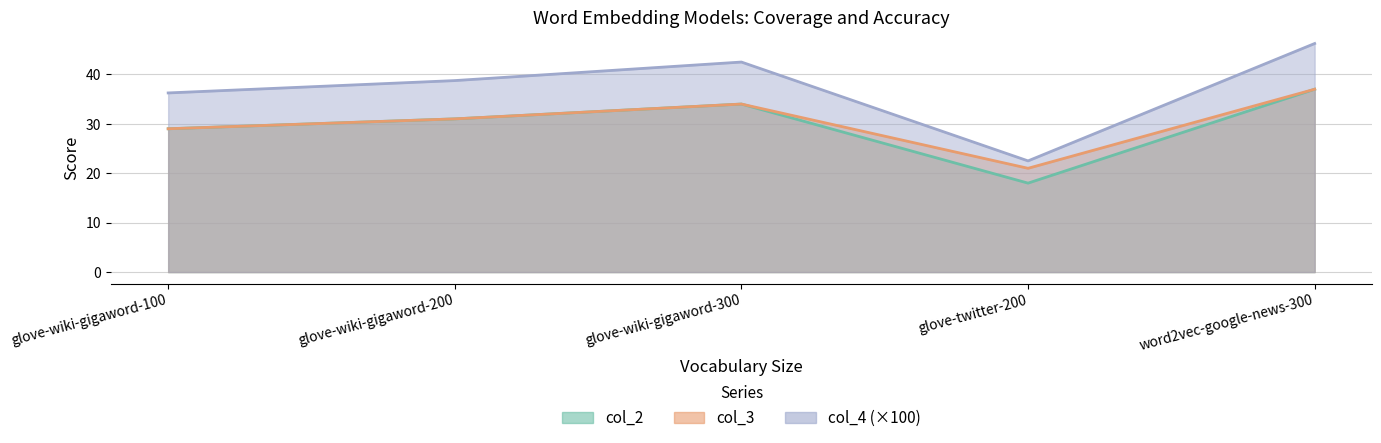

The col_4 series shows 0.4 at glove-wiki-gigaword-300. True or false?

True